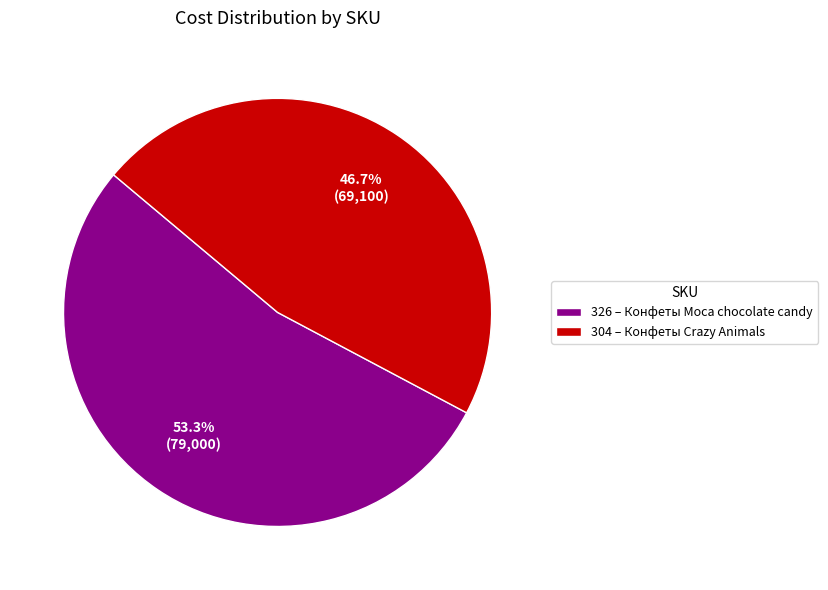

Between 326 and 304, which is larger?

326